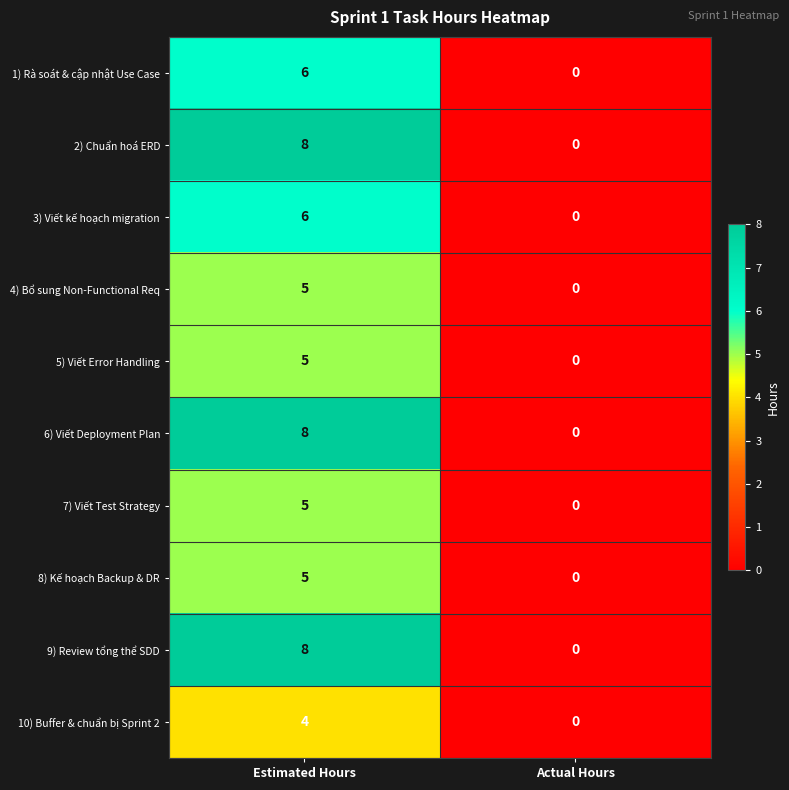

What is the difference between the 8) Kế hoạch Backup & DR values at Estimated Hours and Actual Hours?

5